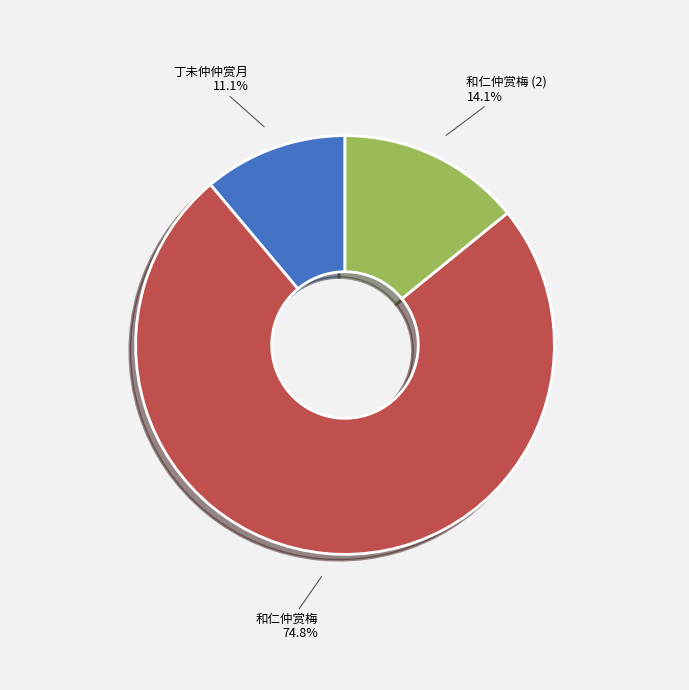

What is the smallest slice in the pie chart?

丁未仲仲赏月